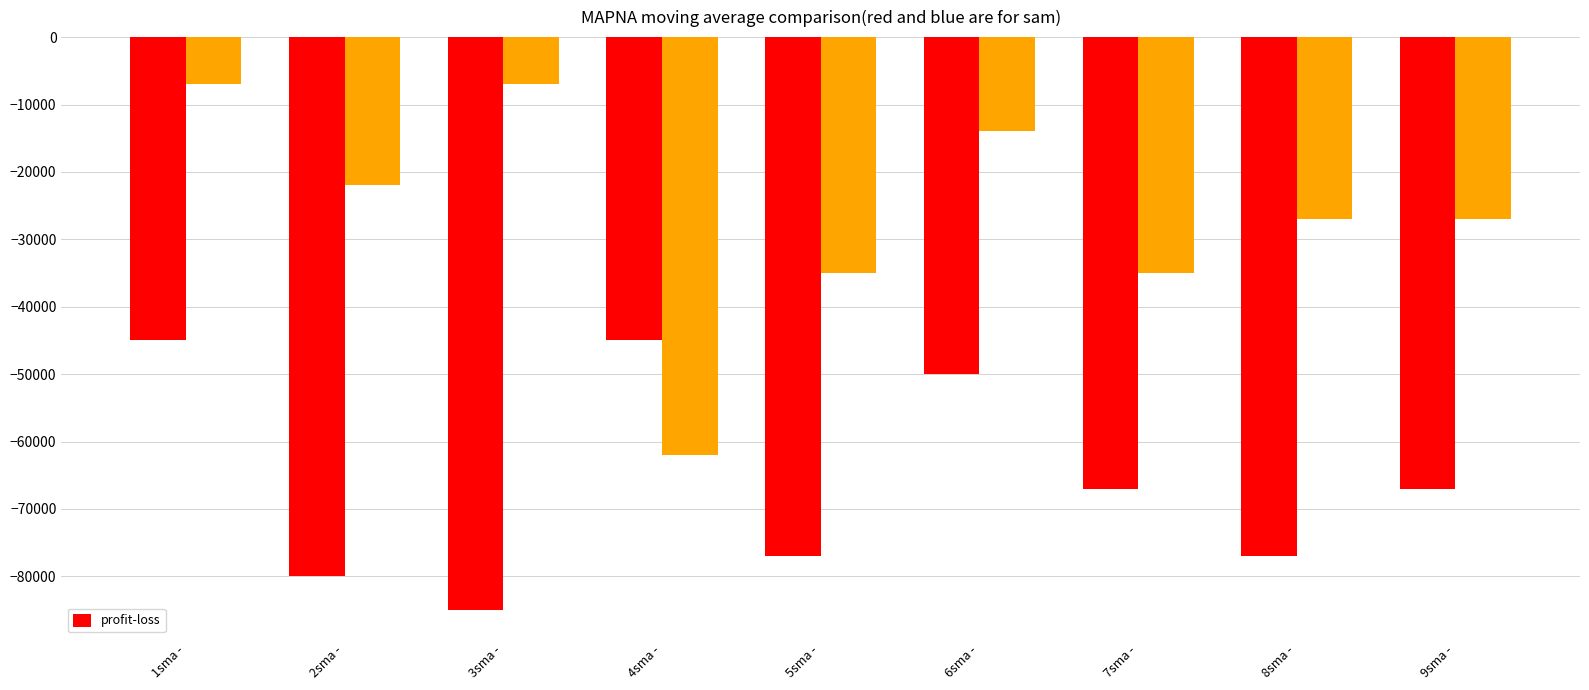

What position from the left is 8sma -?

8